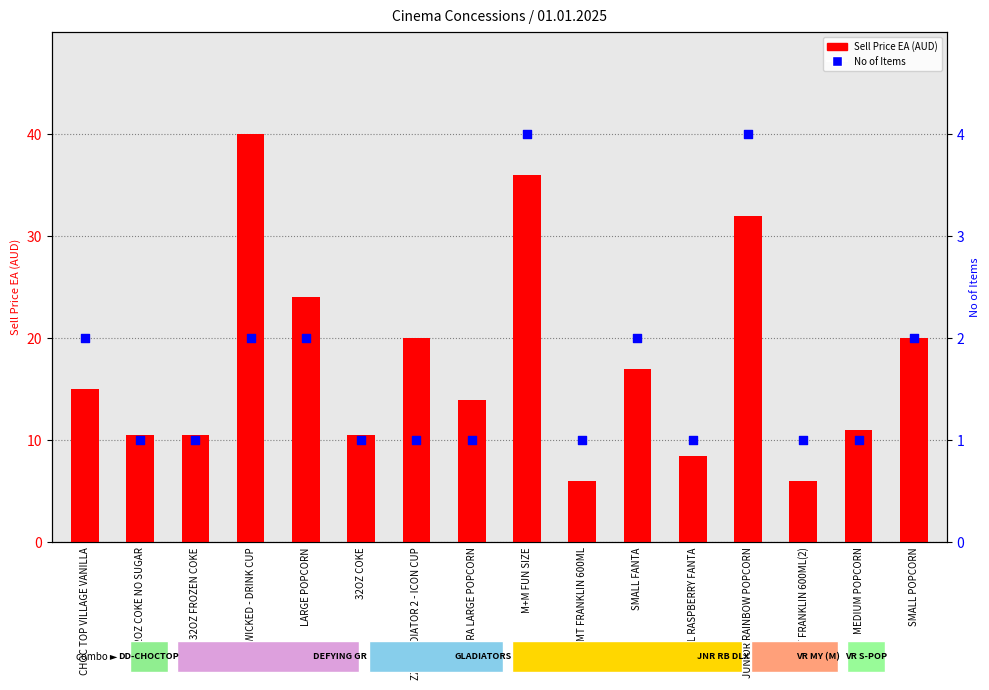

At which category is the sum across all series the highest?

ZZZ WICKED - DRINK CUP